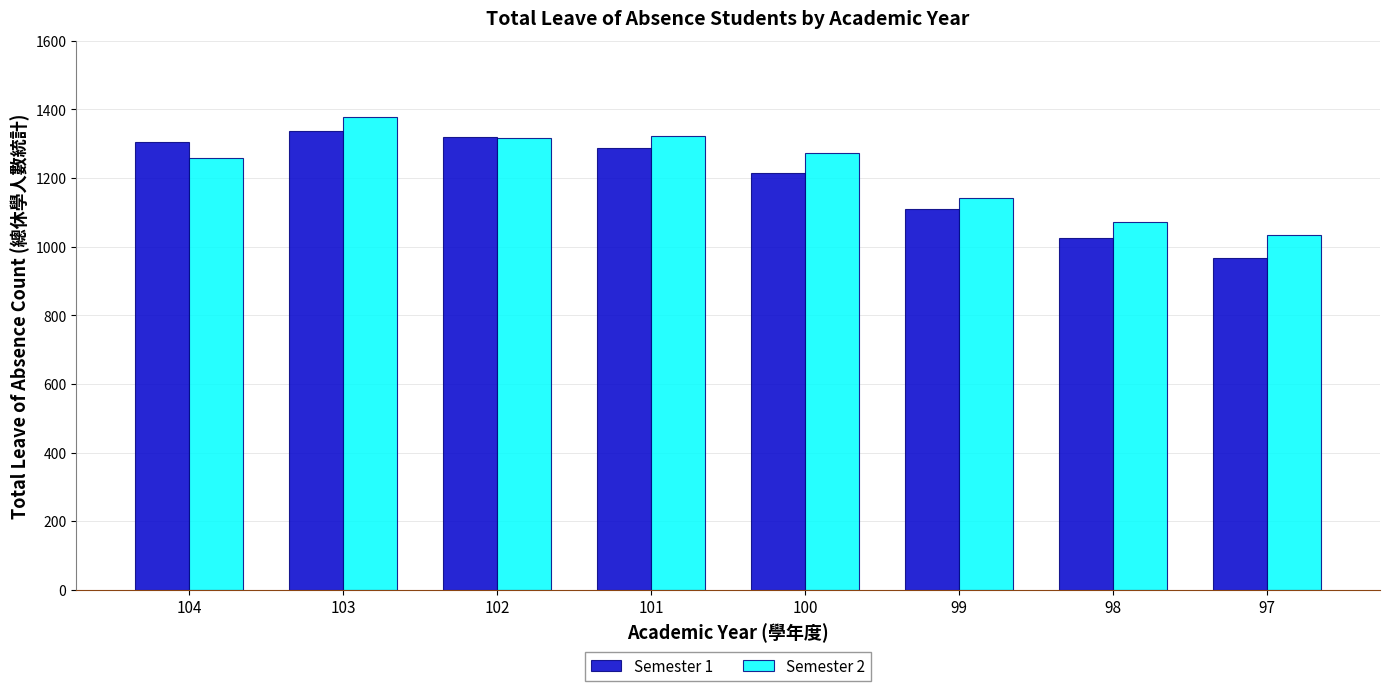

How many bars are there in total?

16